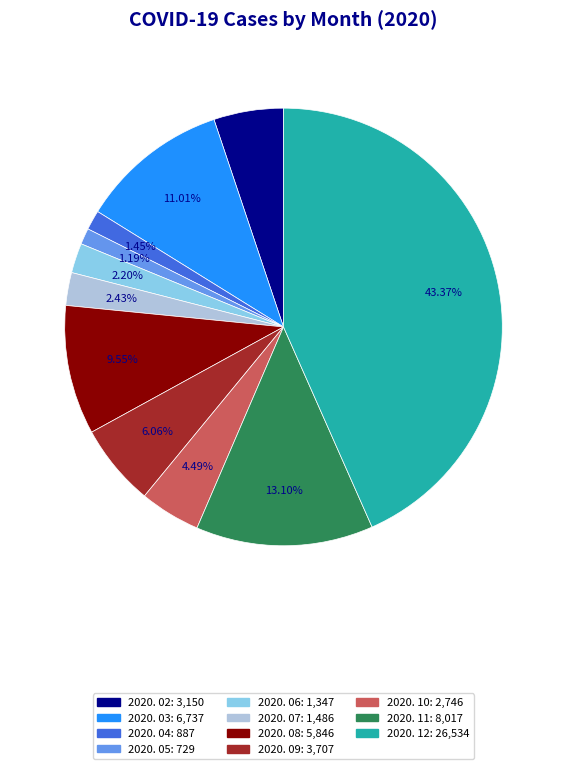

Count the number of slices in the pie.

11